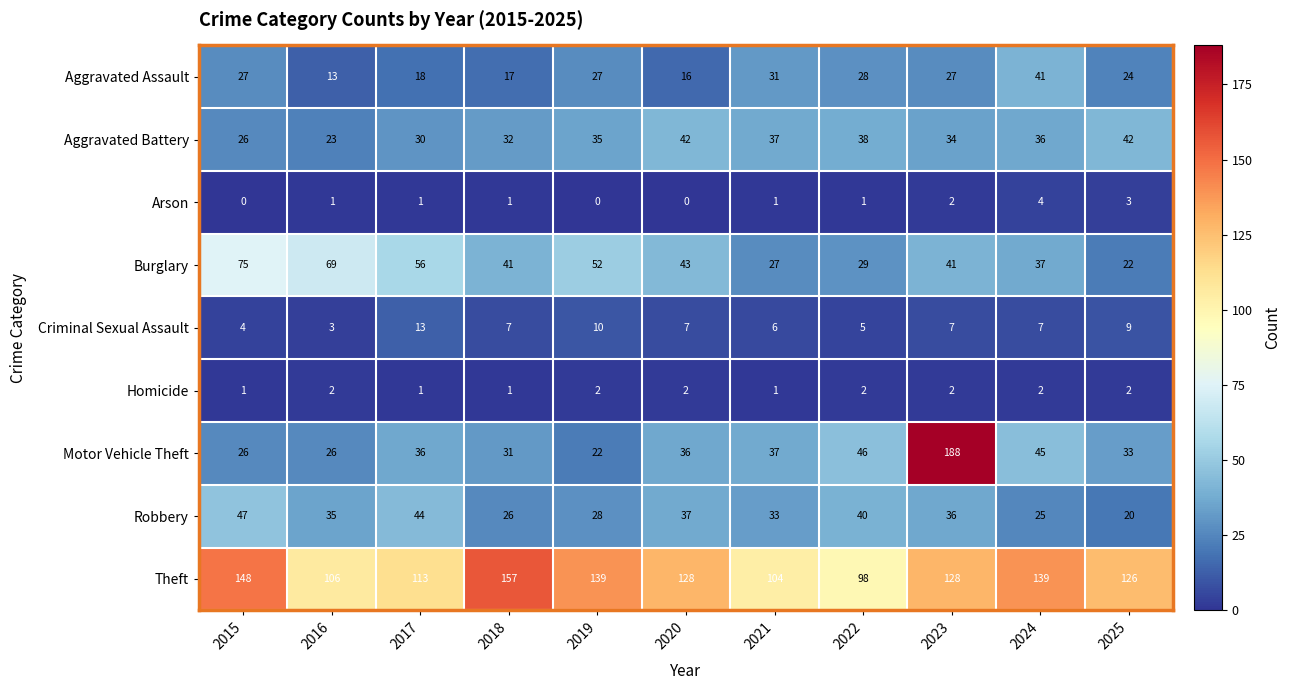

Which series has the largest range (max minus min)?

Motor Vehicle Theft